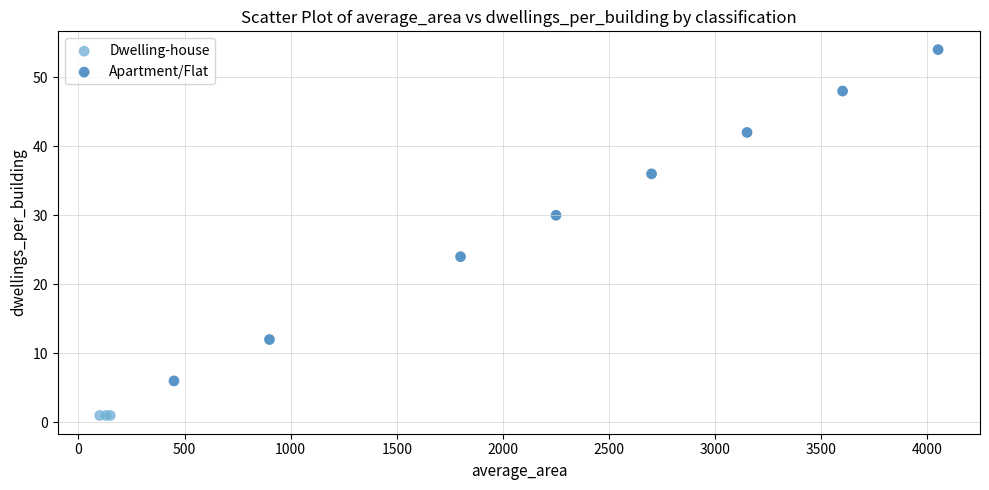

Which series contains the highest Y value?

Apartment/Flat